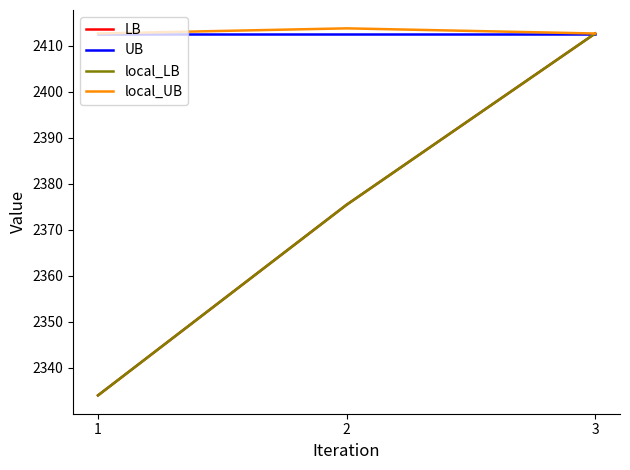

What is the value of the LB point at the 1st from the left?

2334.0